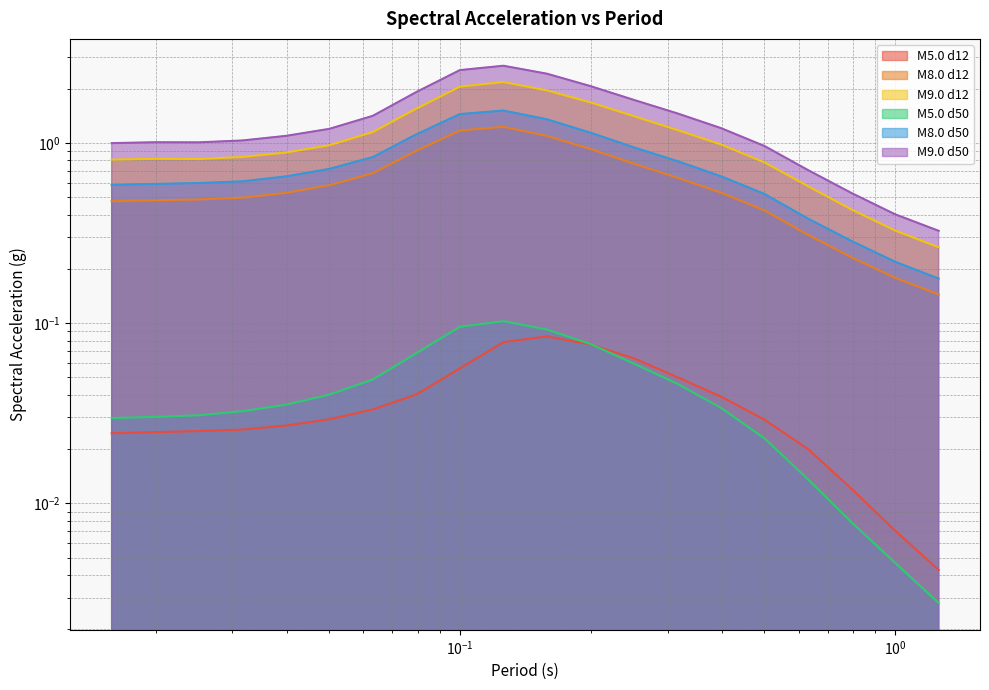

Count the number of data series in this chart.

6